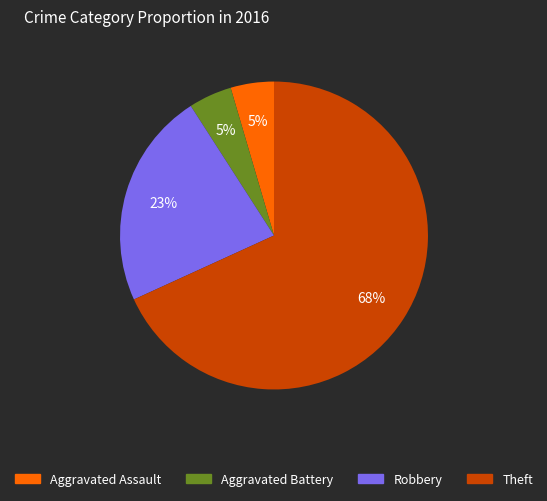

How many segments does this pie chart have?

4